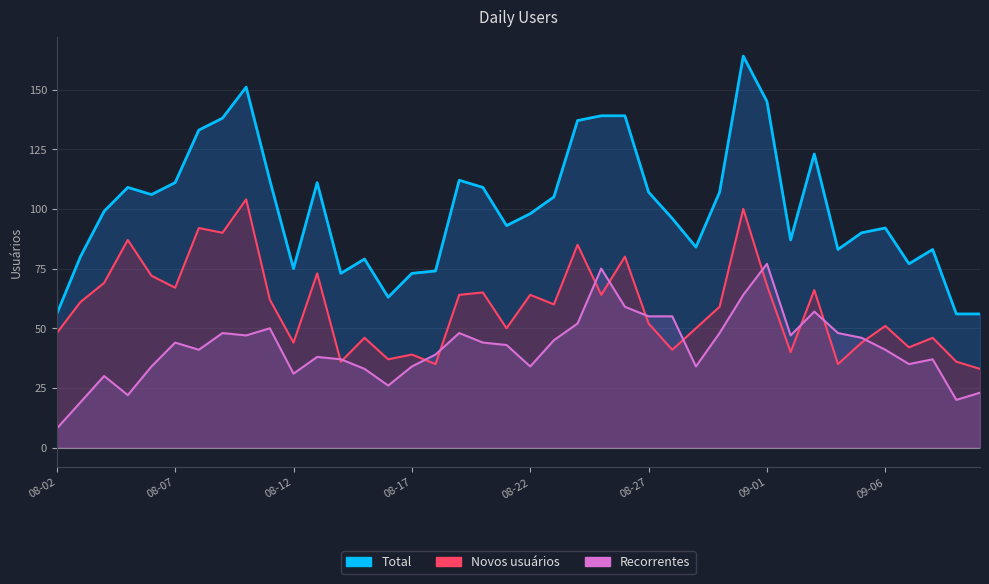

The value of Total at 08-27 is 27. True or false?

False